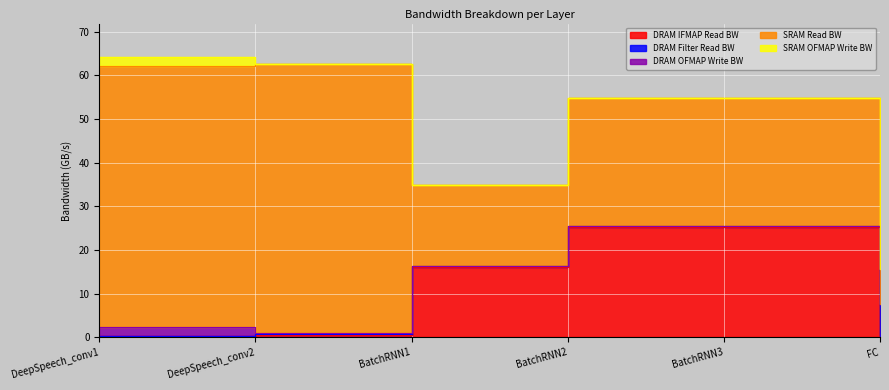

What is the sum of all SRAM OFMAP Write BW values?

2.3